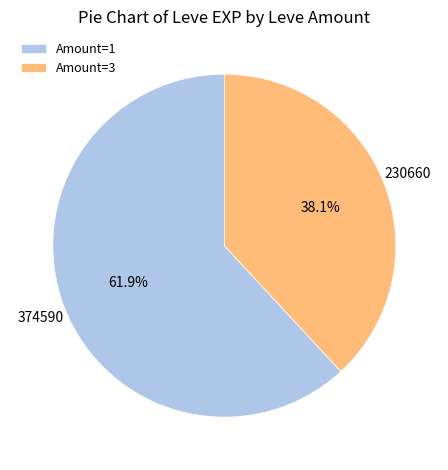

What is the total percentage of Amount=3 and Amount=1?

100.0%